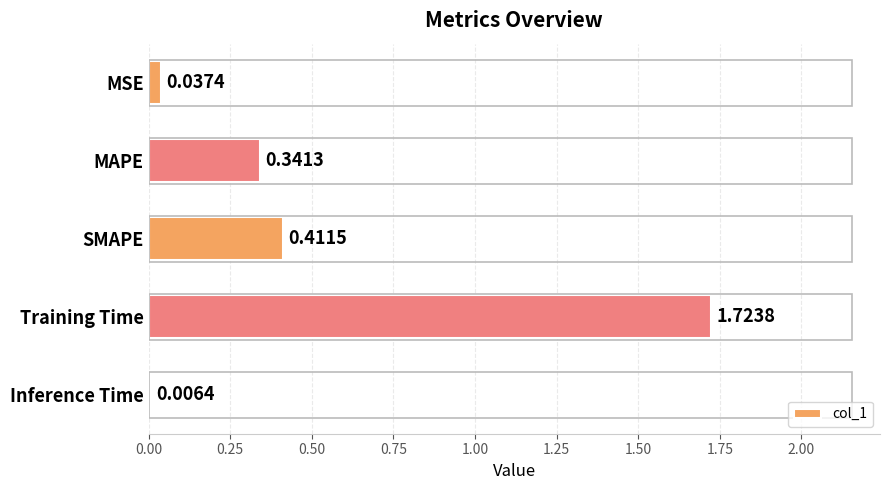

Which has a higher value, Training Time or SMAPE?

Training Time